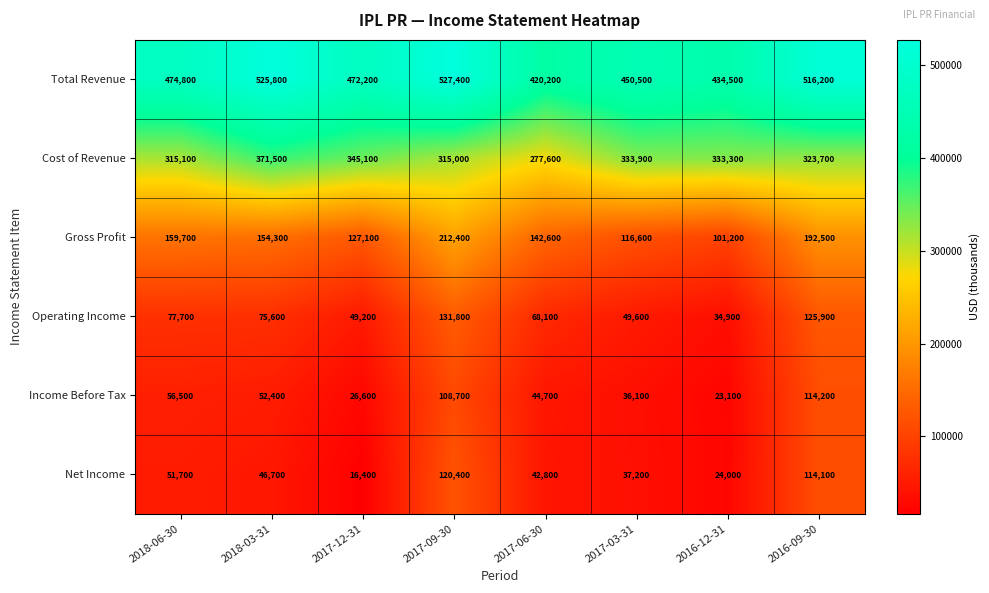

True or false: Operating Income has a value of 180733 at 2017-09-30.

False